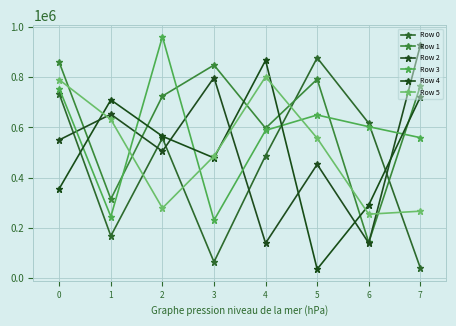

What are all the series names shown in the legend?

Row 0, Row 1, Row 2, Row 3, Row 4, Row 5